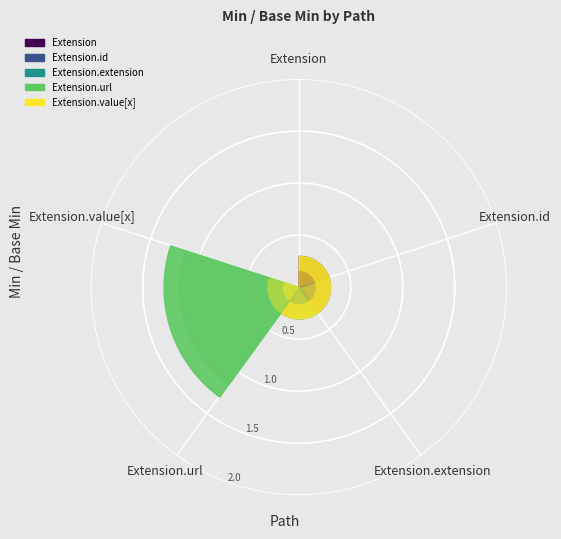

List the labels in order of value, largest first.

Extension.url, Extension, Extension.id, Extension.extension, Extension.value[x]